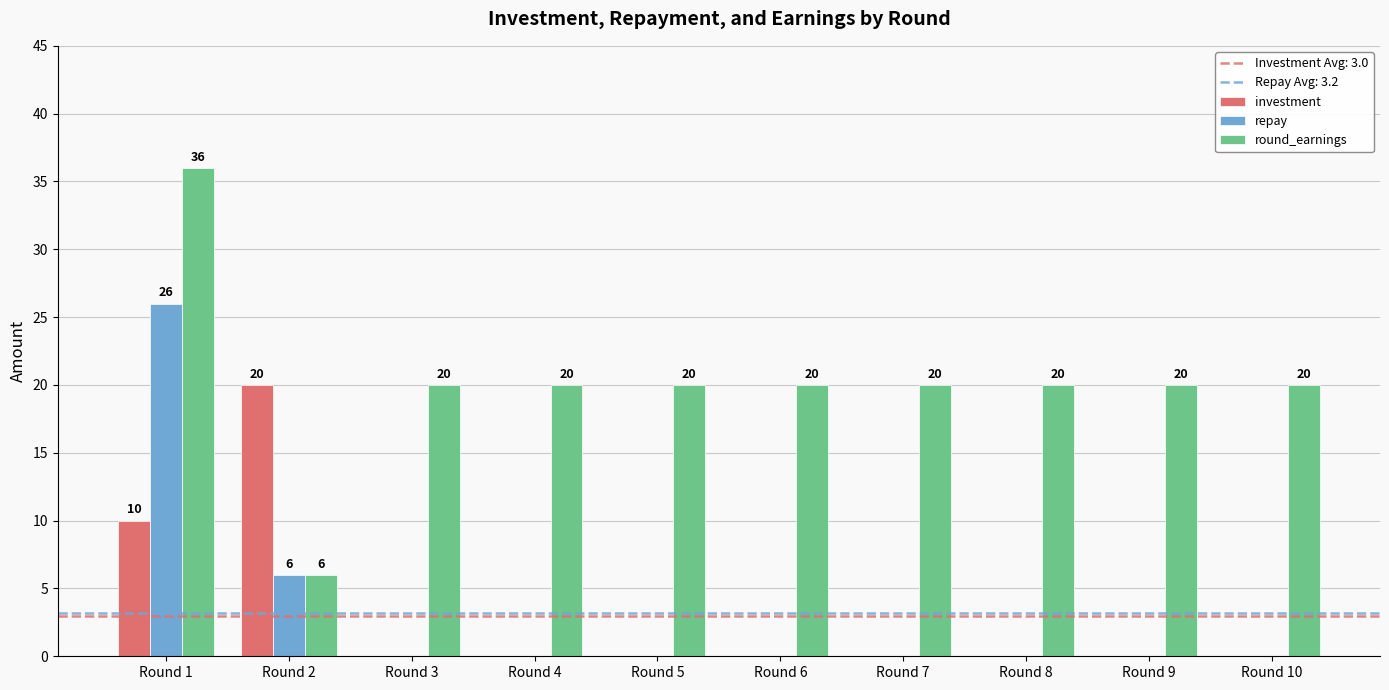

Which series has the largest total across all categories?

round_earnings